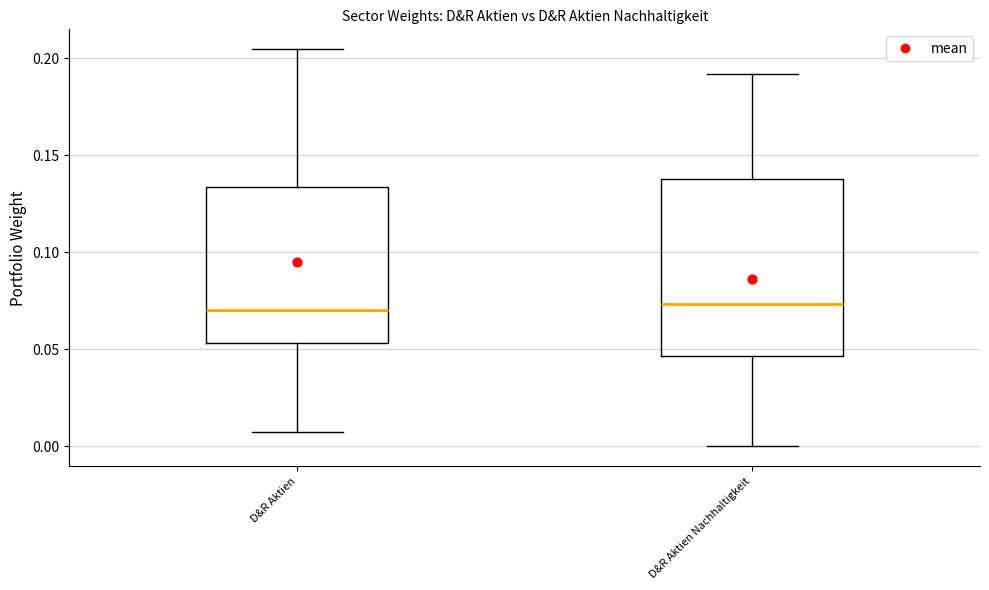

Where does the upper whisker of the box for D&R Aktien Nachhaltigkeit end on the y-axis? The values are not printed on the chart, so give them approximately, as read against the axis.

0.190